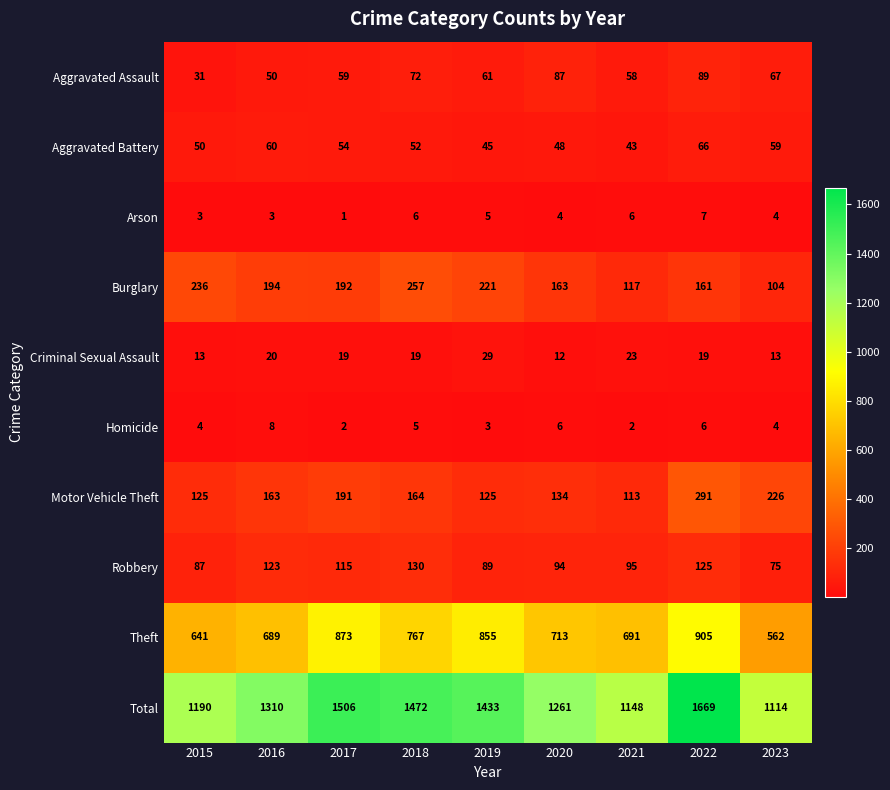

What is the difference between the highest and lowest values at 2022?

1663